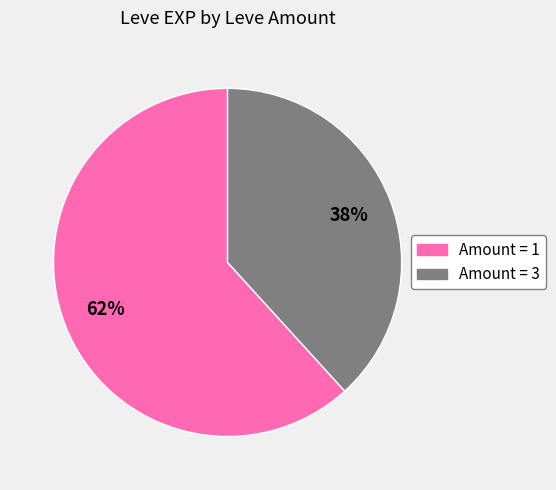

To the nearest percent, what is the difference between the largest and smallest slice percentages?

24%